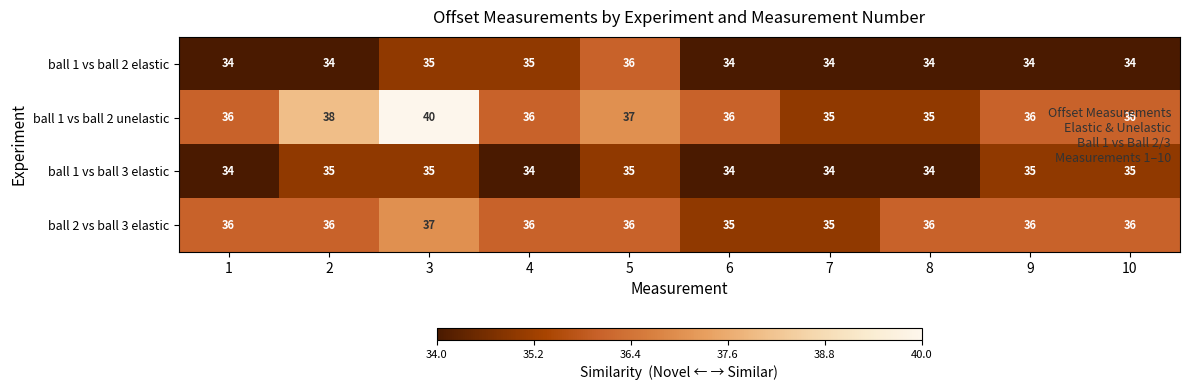

How many categories are shown in the chart?

10